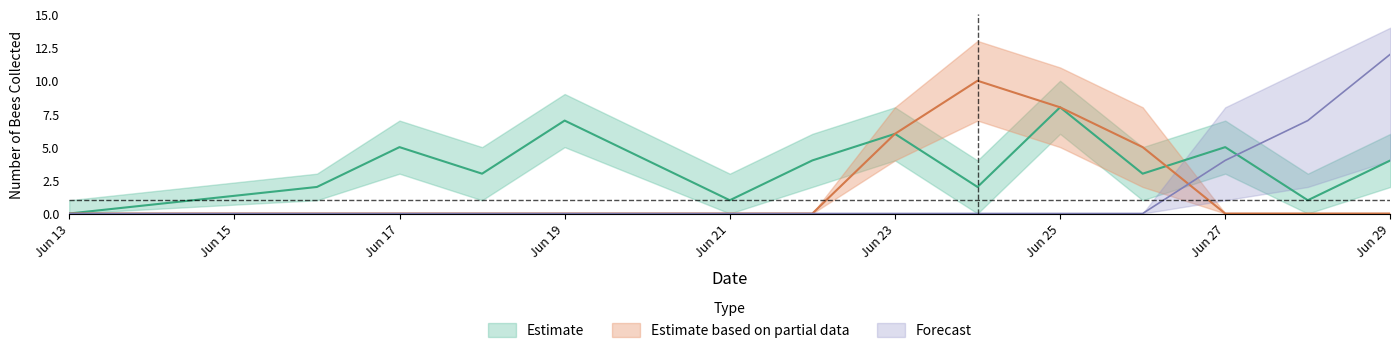

Rank the categories by Estimate value from highest to lowest.

2018-06-25, 2018-06-19, 2018-06-23, 2018-06-17, 2018-06-27, 2018-06-22, 2018-06-29, 2018-06-18, 2018-06-26, 2018-06-16, 2018-06-24, 2018-06-21, 2018-06-28, 2018-06-13